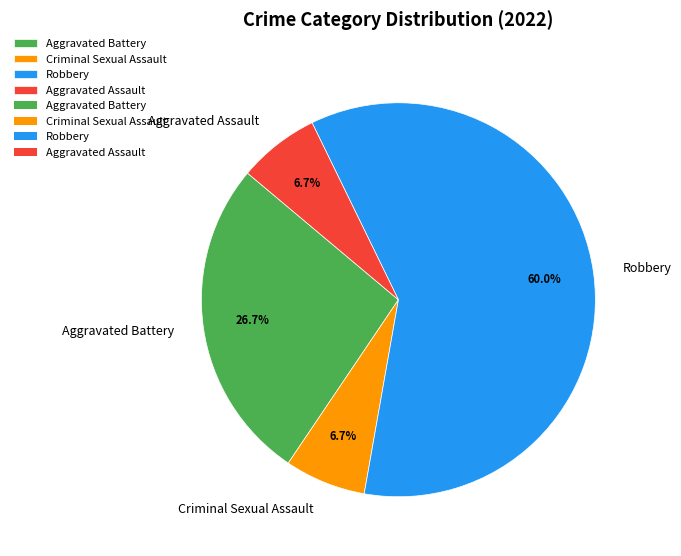

Is it true that Aggravated Battery is 12% of the pie?

False